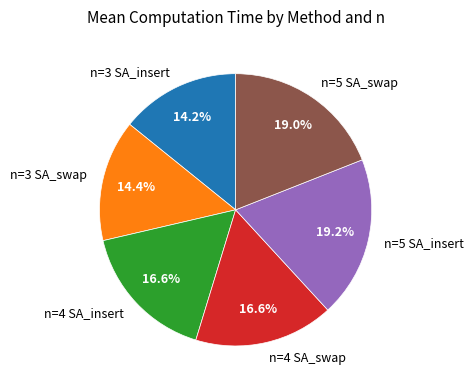

What is the total percentage of n=5 SA_swap and n=5 SA_insert?

38.2%